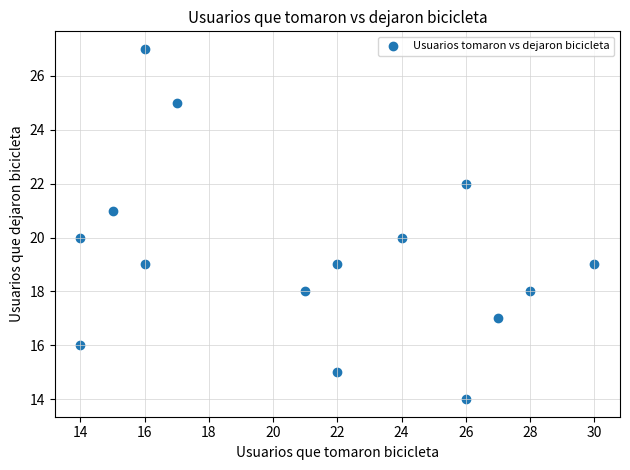

What is the range of X values (max minus min)?

16